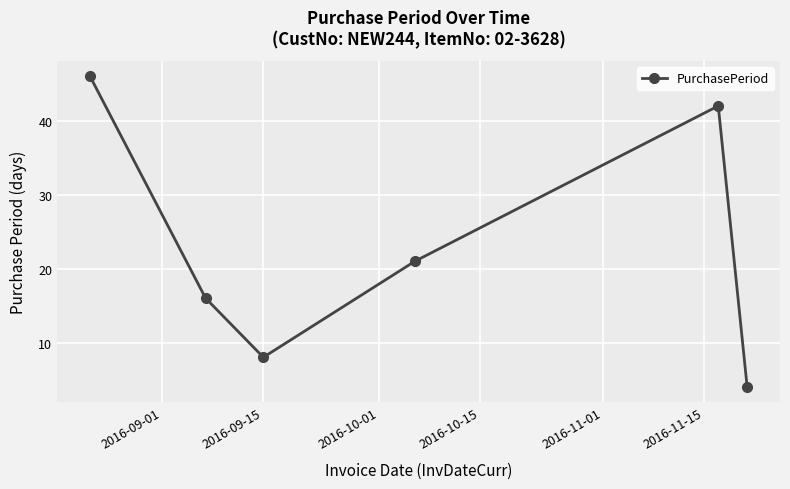

What is the average value?

23